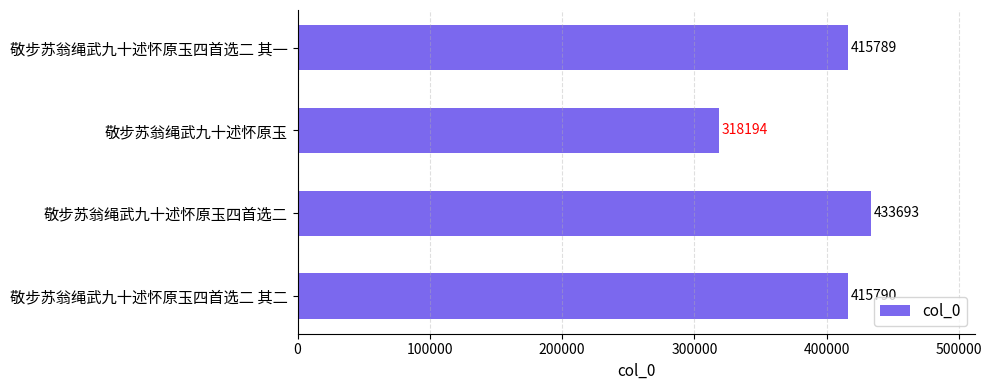

What value does the data have at 敬步苏翁绳武九十述怀原玉四首选二 其一?

415789